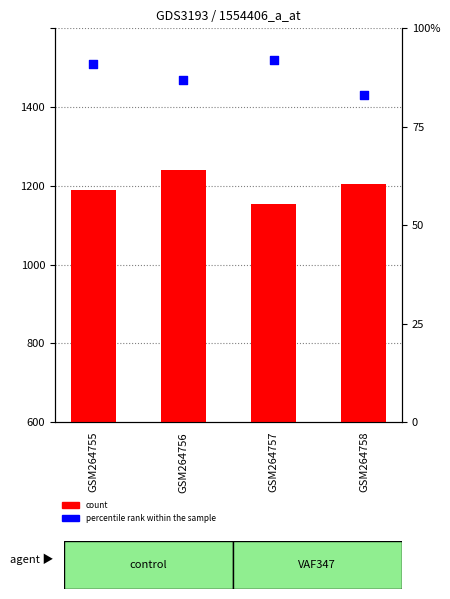

Is the value of count at GSM264756 greater than the value of percentile rank within the sample at GSM264758?

Yes